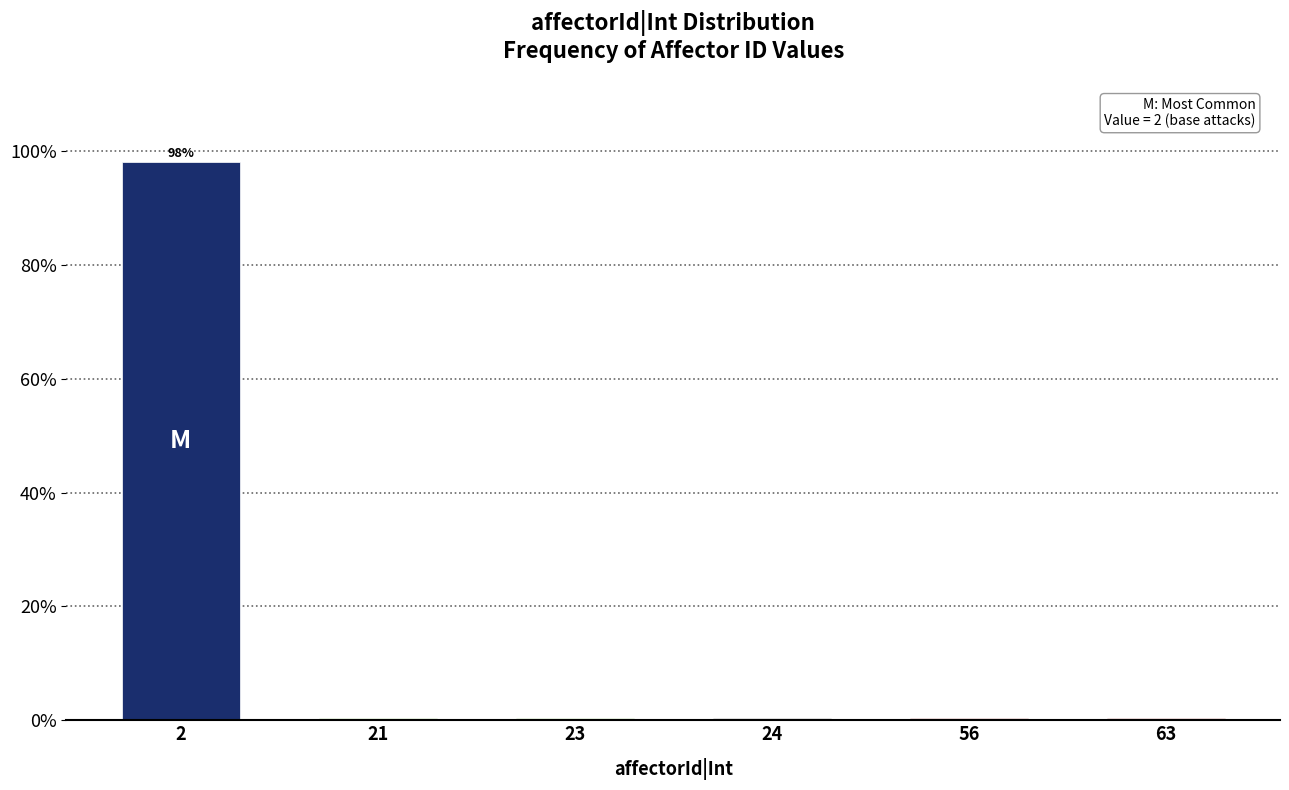

Reading right to left, list all the values displayed in this chart.

0.4	0.4	0.4	0.4	0.4	98.1